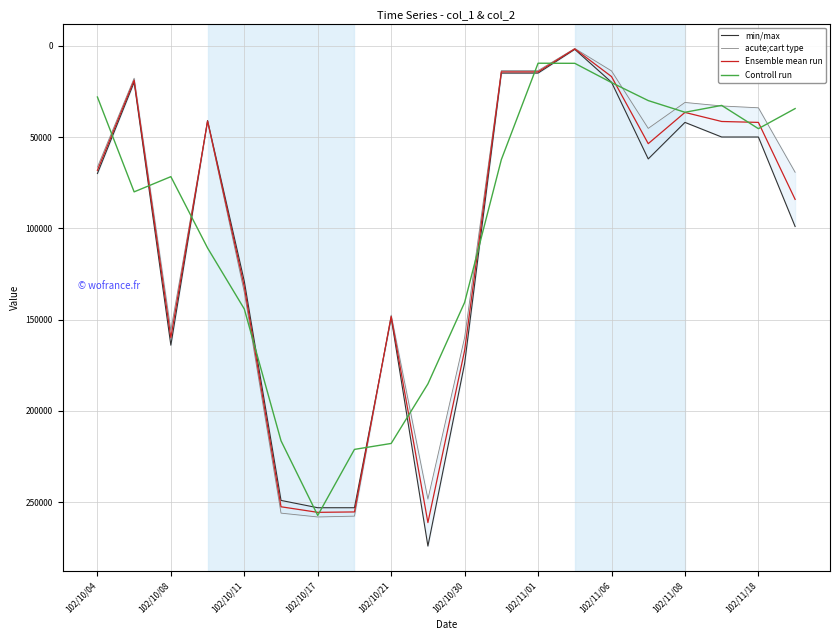

The value of Controll run at 102/10/11 is 49370.1. True or false?

False